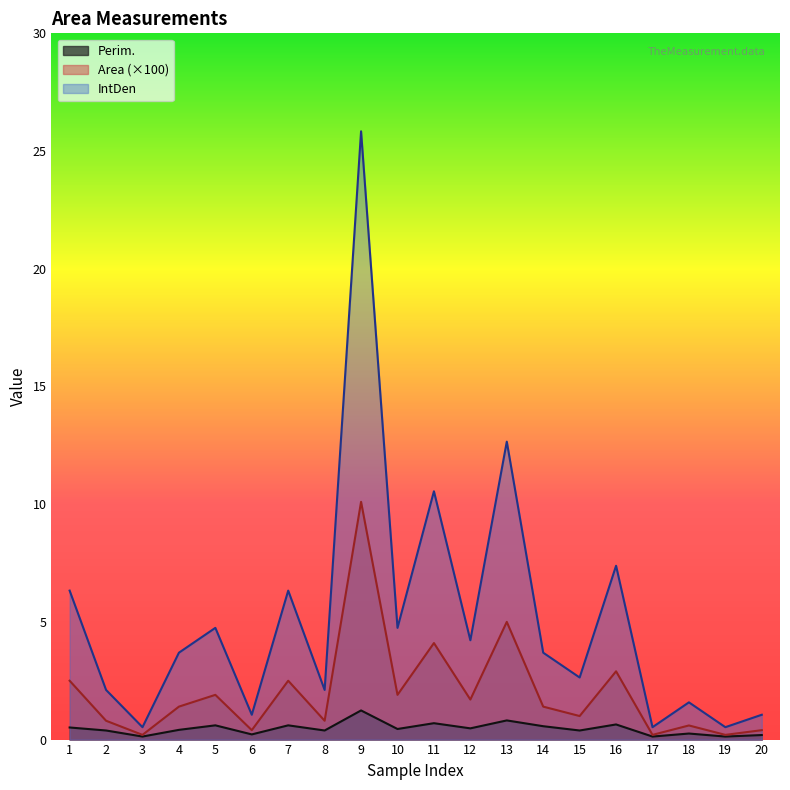

Rank the series by their average value, from lowest to highest.

Perim., Area (×100), IntDen